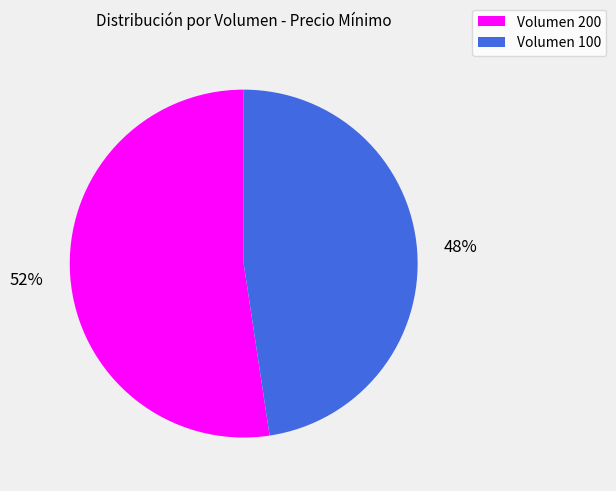

Rank the categories by value from highest to lowest.

Volumen 200, Volumen 100